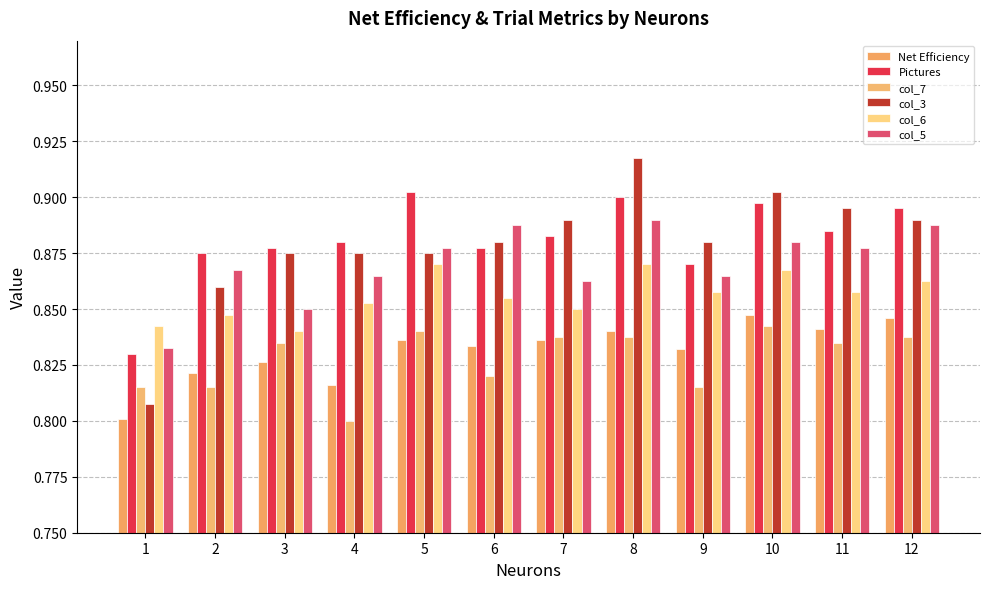

What is the highest value of the col_6 series?

0.9